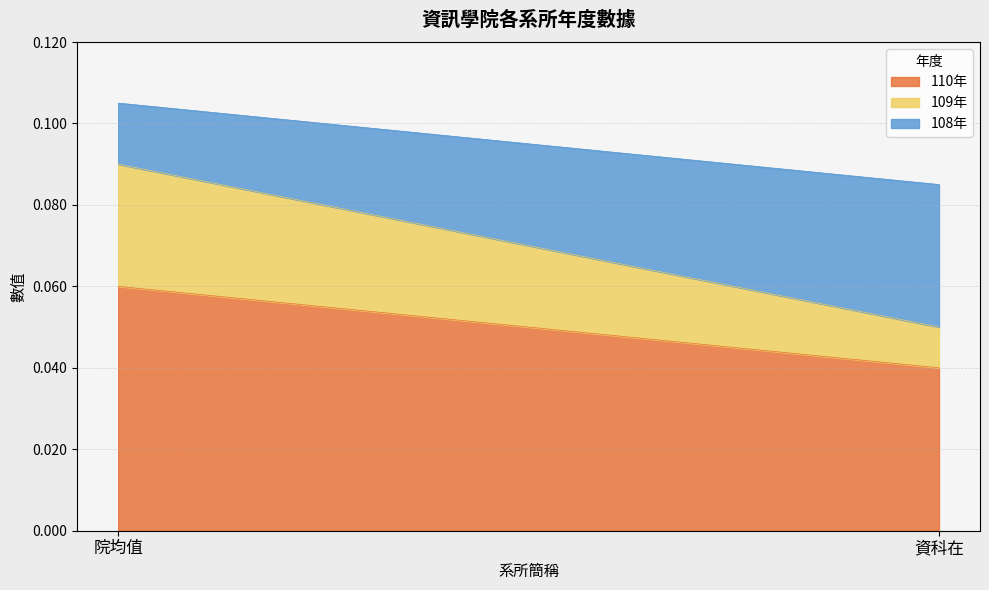

What are all the series names shown in the legend?

110年, 109年, 108年